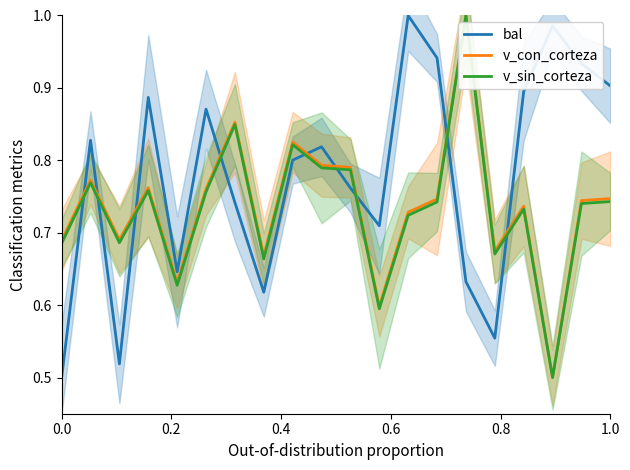

True or false: v_con_corteza has more than 2 interior local peaks.

True